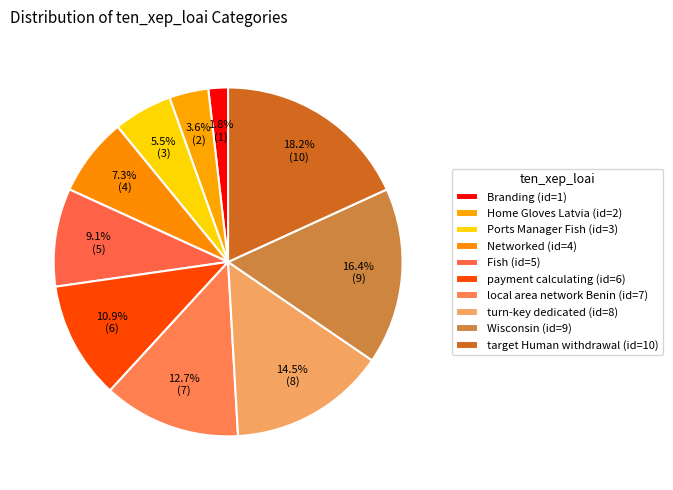

To the nearest percent, what percentage of the pie is turn-key dedicated?

15%